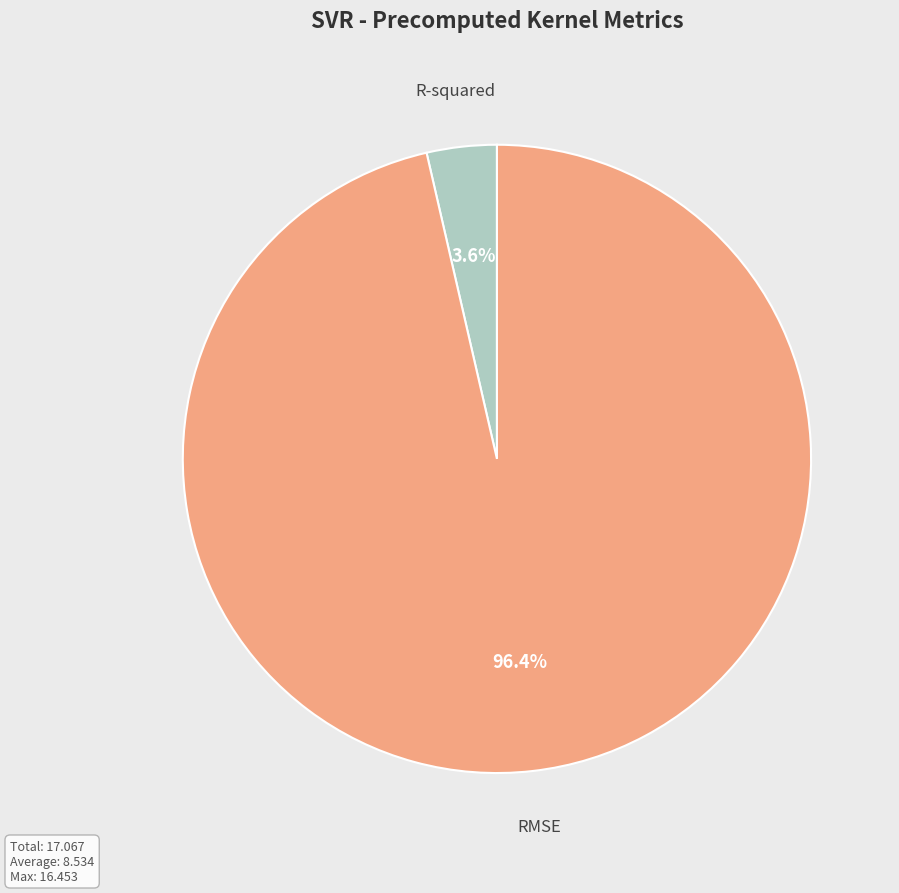

Does any single category account for the majority?

Yes